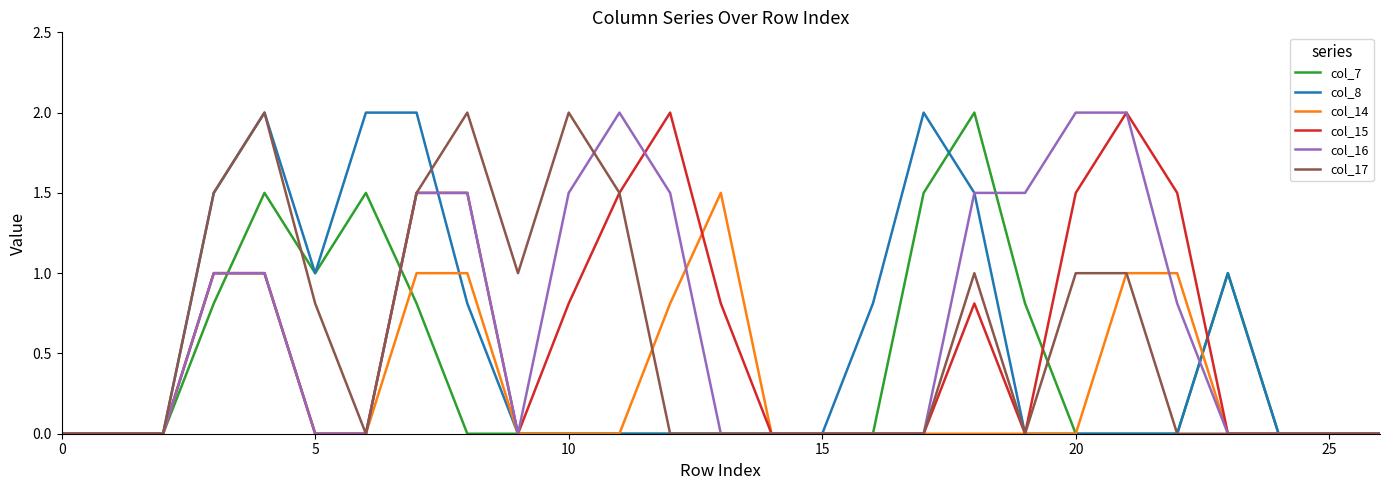

Reading right to left, list all the values displayed in this chart.

col_7: 0.0	0.0	0.0	1.0	0.0	0.0	0.0	0.8	2.0	1.5	0.0	0.0	0.0	0.0	0.0	0.0	0.0	0.0	0.0	0.8	1.5	1.0	1.5	0.8	0.0	0.0	0.0
col_8: 0.0	0.0	0.0	1.0	0.0	0.0	0.0	0.0	1.5	2.0	0.8	0.0	0.0	0.0	0.0	0.0	0.0	0.0	0.8	2.0	2.0	1.0	2.0	1.5	0.0	0.0	0.0
col_14: 0.0	0.0	0.0	0.0	1.0	1.0	0.0	0.0	0.0	0.0	0.0	0.0	0.0	1.5	0.8	0.0	0.0	0.0	1.0	1.0	0.0	0.0	1.0	1.0	0.0	0.0	0.0
col_15: 0.0	0.0	0.0	0.0	1.5	2.0	1.5	0.0	0.8	0.0	0.0	0.0	0.0	0.8	2.0	1.5	0.8	0.0	1.5	1.5	0.0	0.0	1.0	1.0	0.0	0.0	0.0
col_16: 0.0	0.0	0.0	0.0	0.8	2.0	2.0	1.5	1.5	0.0	0.0	0.0	0.0	0.0	1.5	2.0	1.5	0.0	1.5	1.5	0.0	0.0	1.0	1.0	0.0	0.0	0.0
col_17: 0.0	0.0	0.0	0.0	0.0	1.0	1.0	0.0	1.0	0.0	0.0	0.0	0.0	0.0	0.0	1.5	2.0	1.0	2.0	1.5	0.0	0.8	2.0	1.5	0.0	0.0	0.0